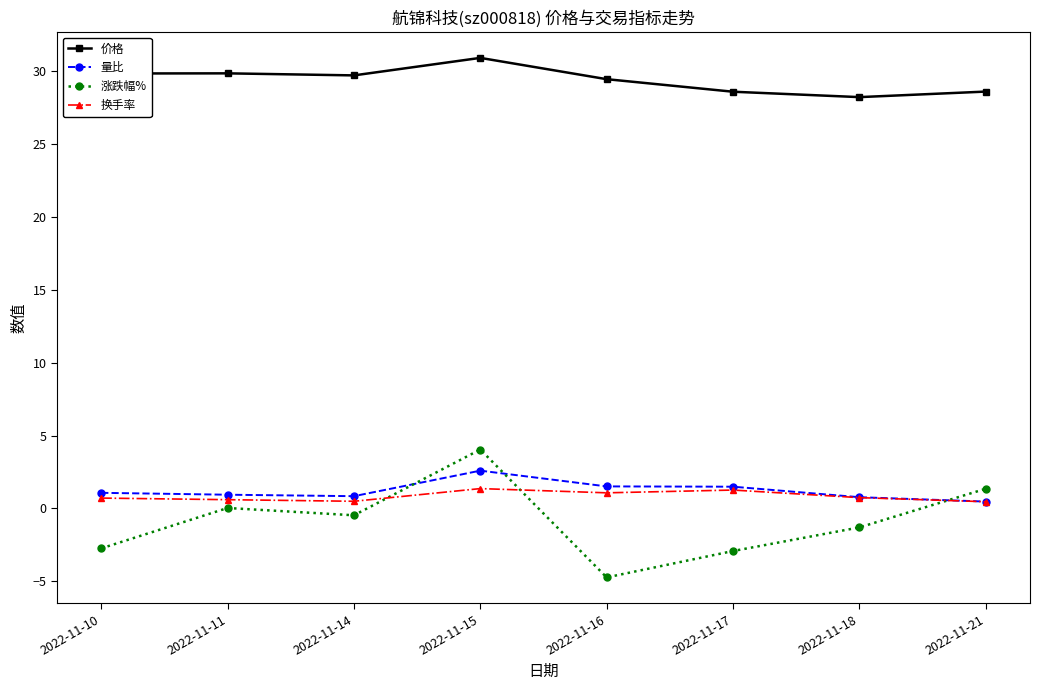

List the series in order of their peak value, lowest first.

换手率, 量比, 涨跌幅%, 价格